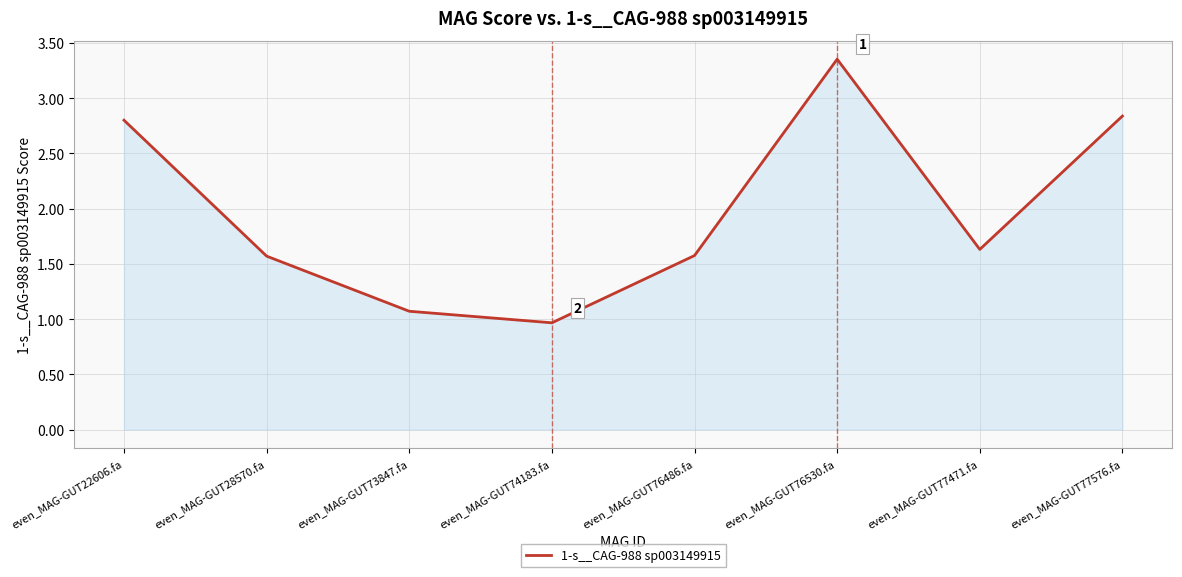

What is the minimum value shown in the chart?

1.0